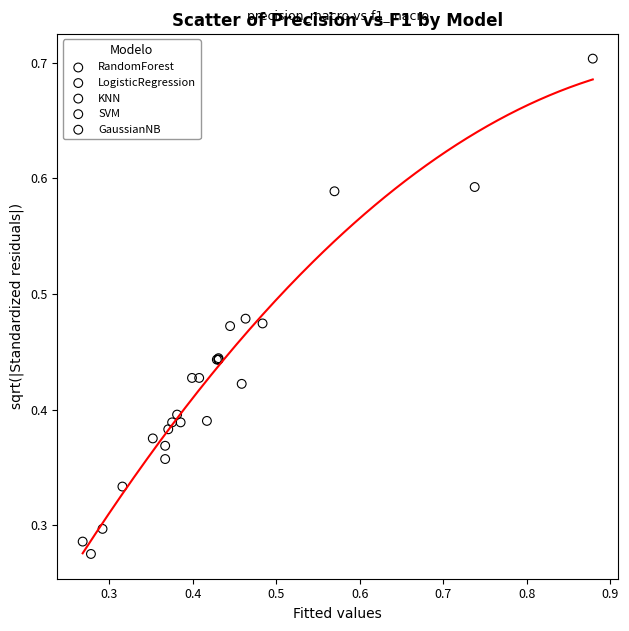

Which series has the widest spread of Y values?

GaussianNB